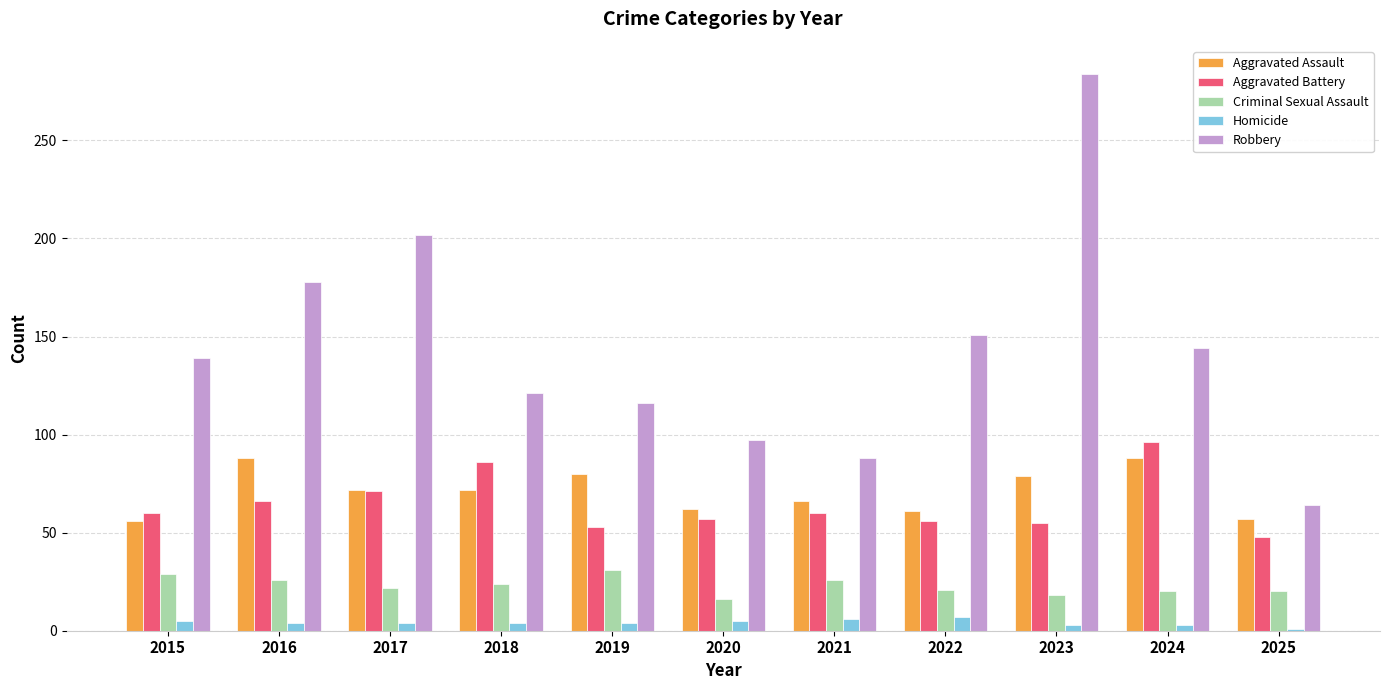

Where does the Aggravated Assault series first go above 72?

2016